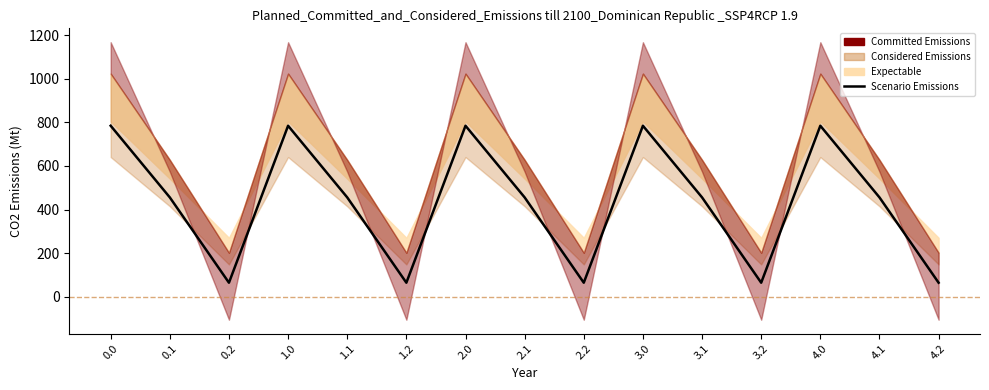

How many values exceed 456?

10